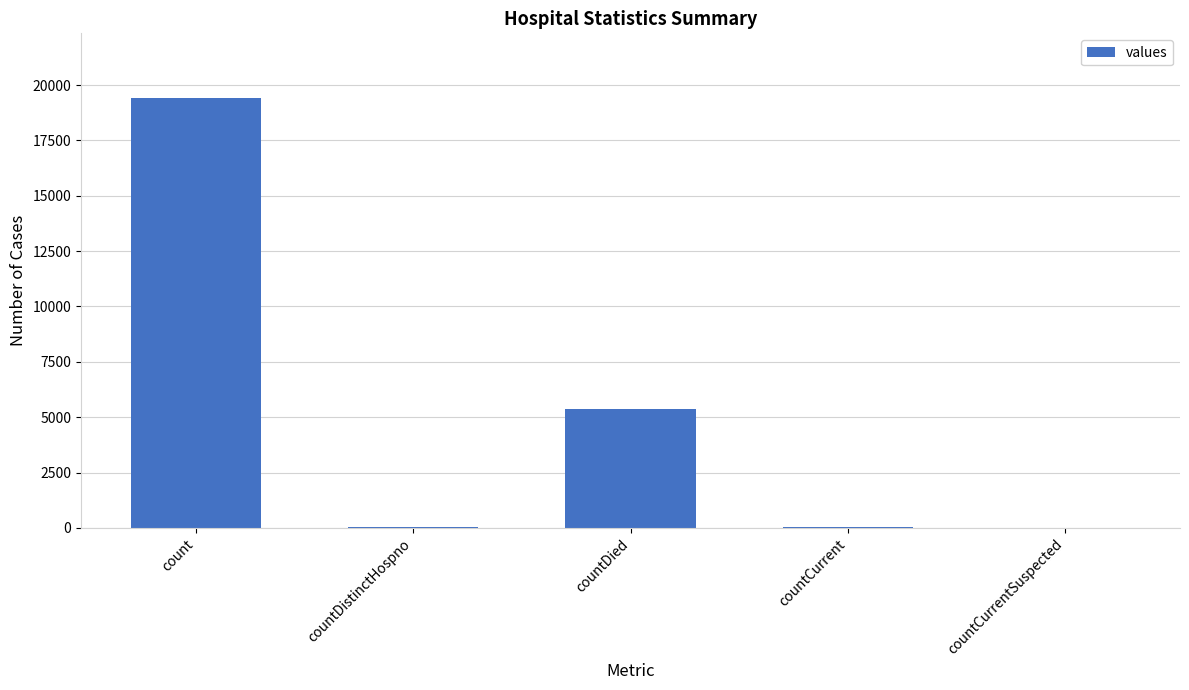

What is the maximum value shown in the chart?

19420